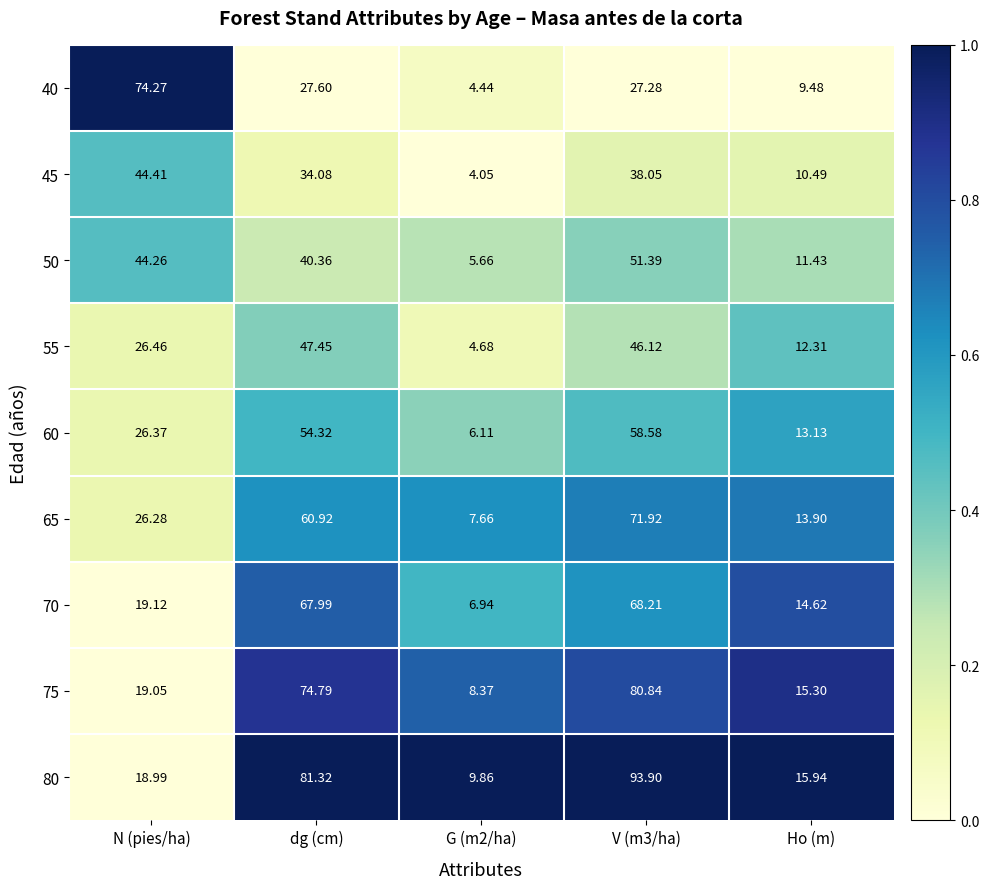

Is the value of 60 at V (m3/ha) greater than the value of 75 at V (m3/ha)?

No